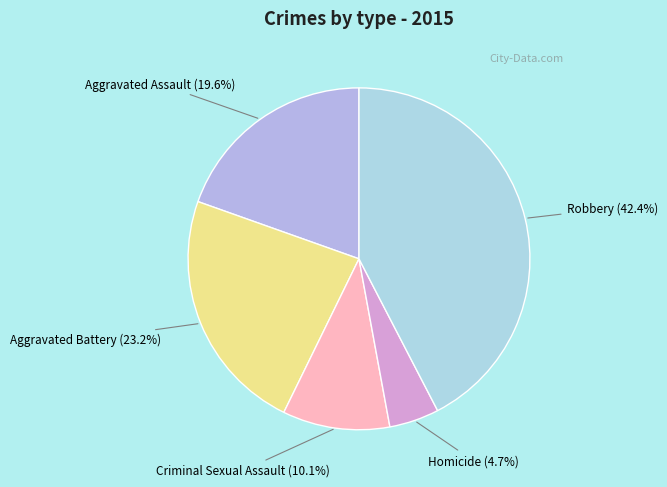

To the nearest percent, what portion does Homicide represent?

5%